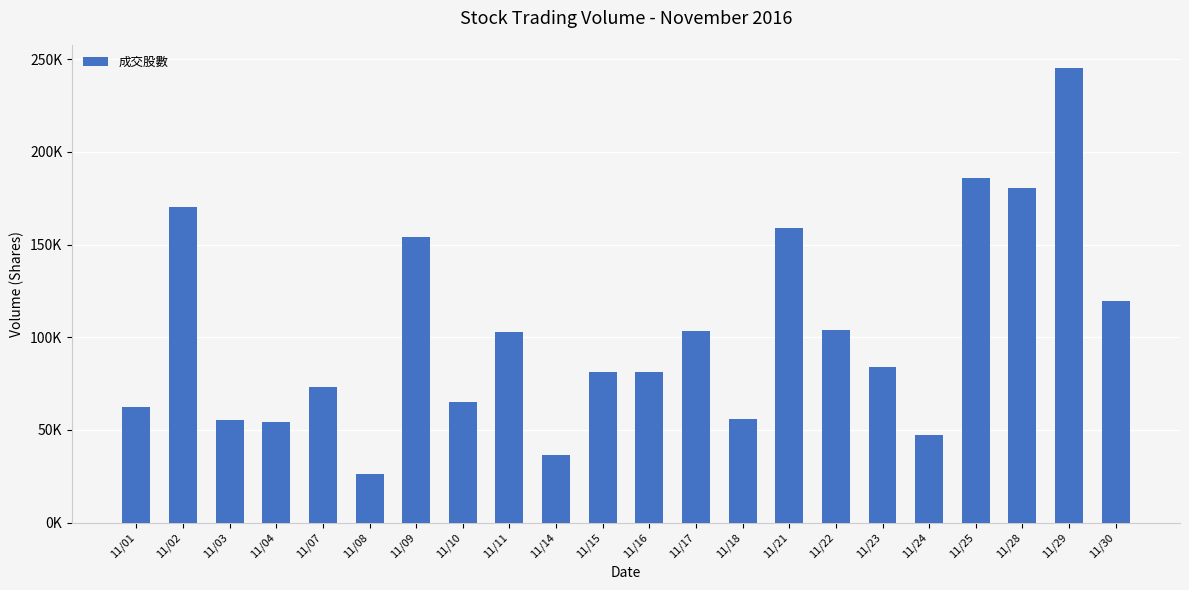

At which label is the value closest to 135701?

11/30